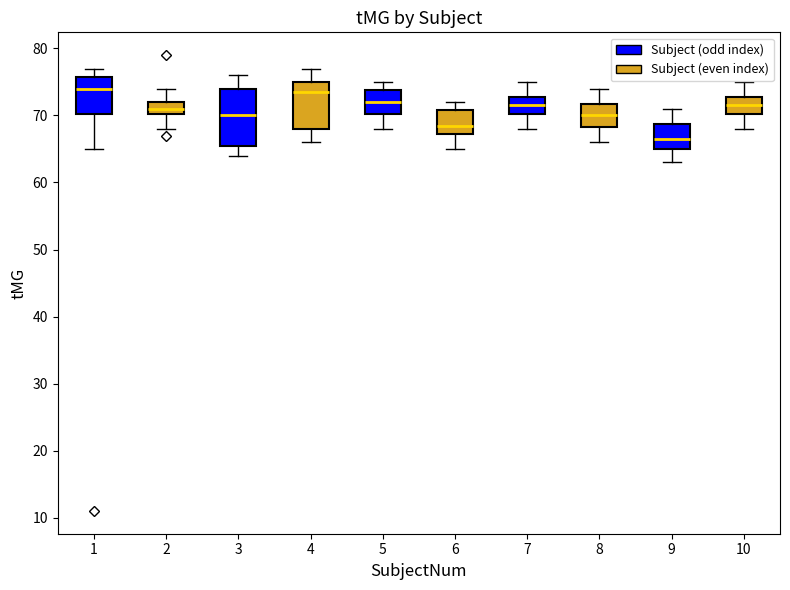

Where does the lower whisker of the box at x = 10 end on the y-axis? The values are not printed on the chart, so give them approximately, as read against the axis.

68